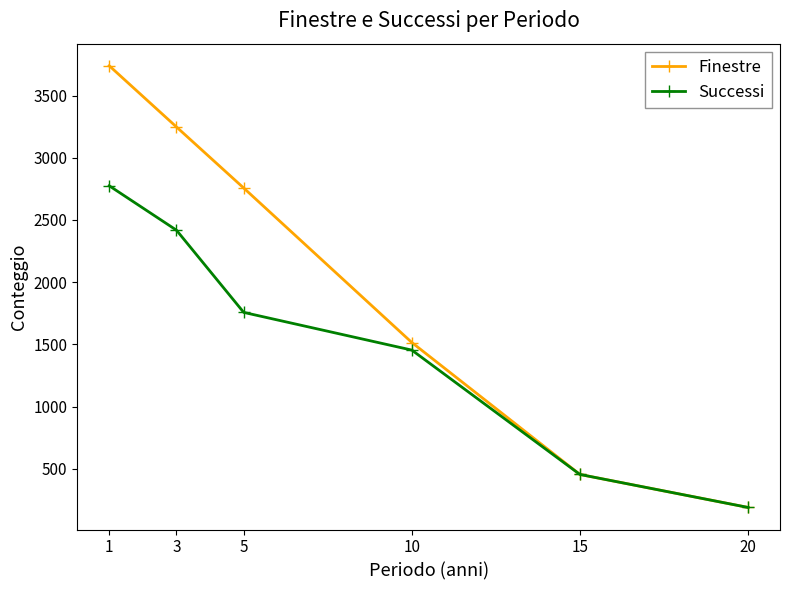

List the series in order of their peak value, lowest first.

Successi, Finestre